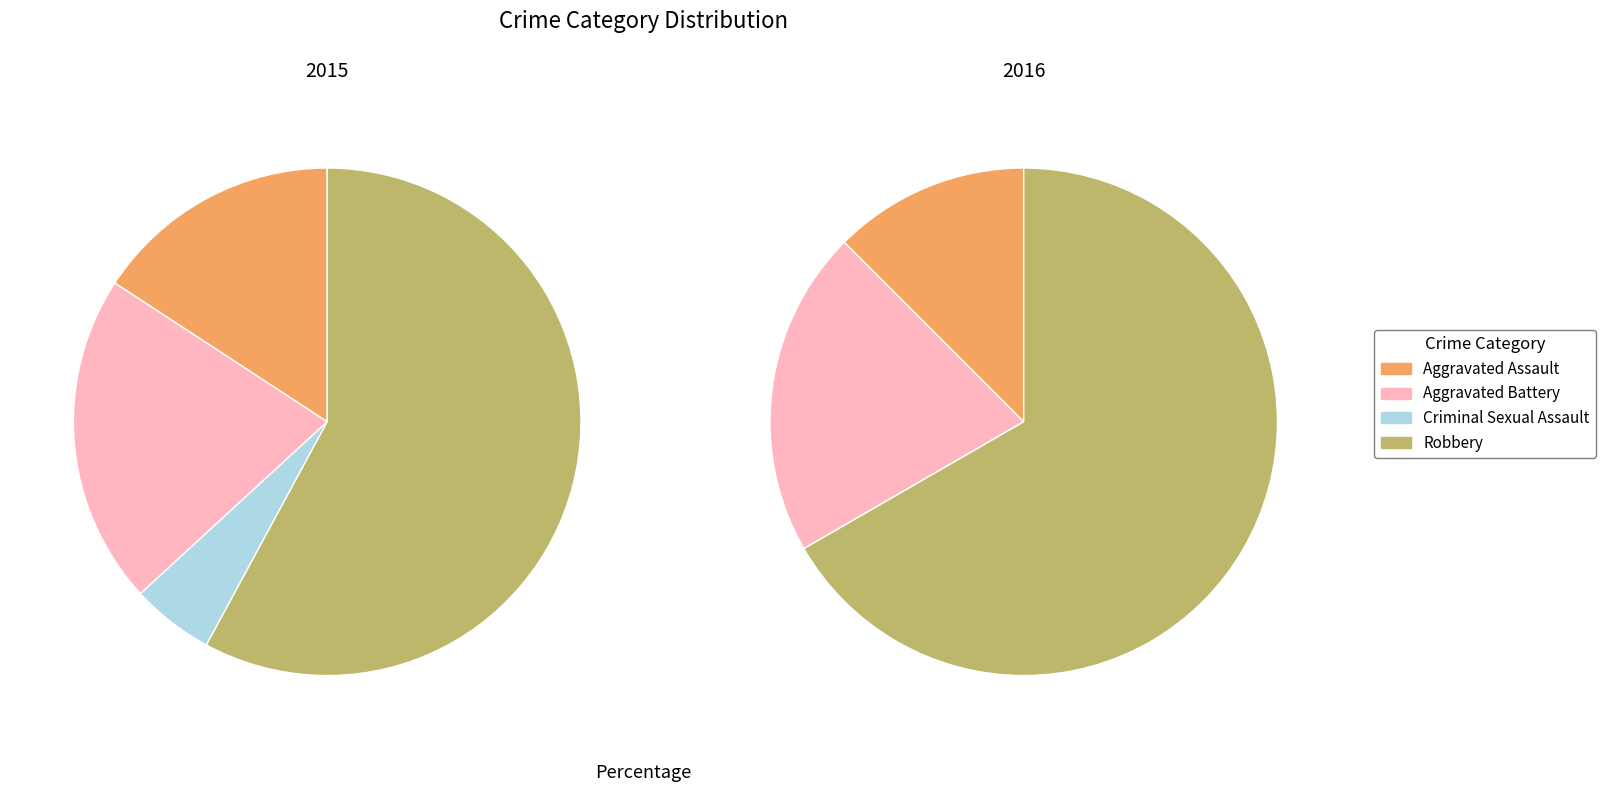

What percentage is NOT represented by Robbery?

42.1%